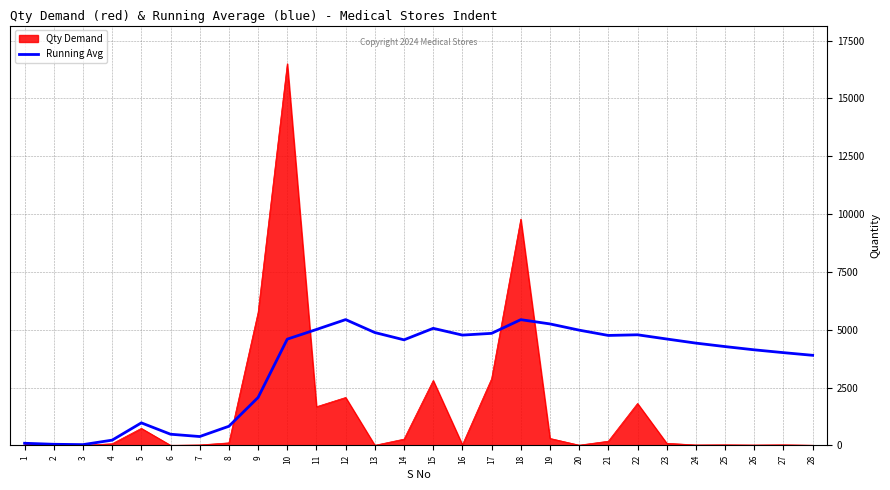

Which category has the highest value across all series?

10